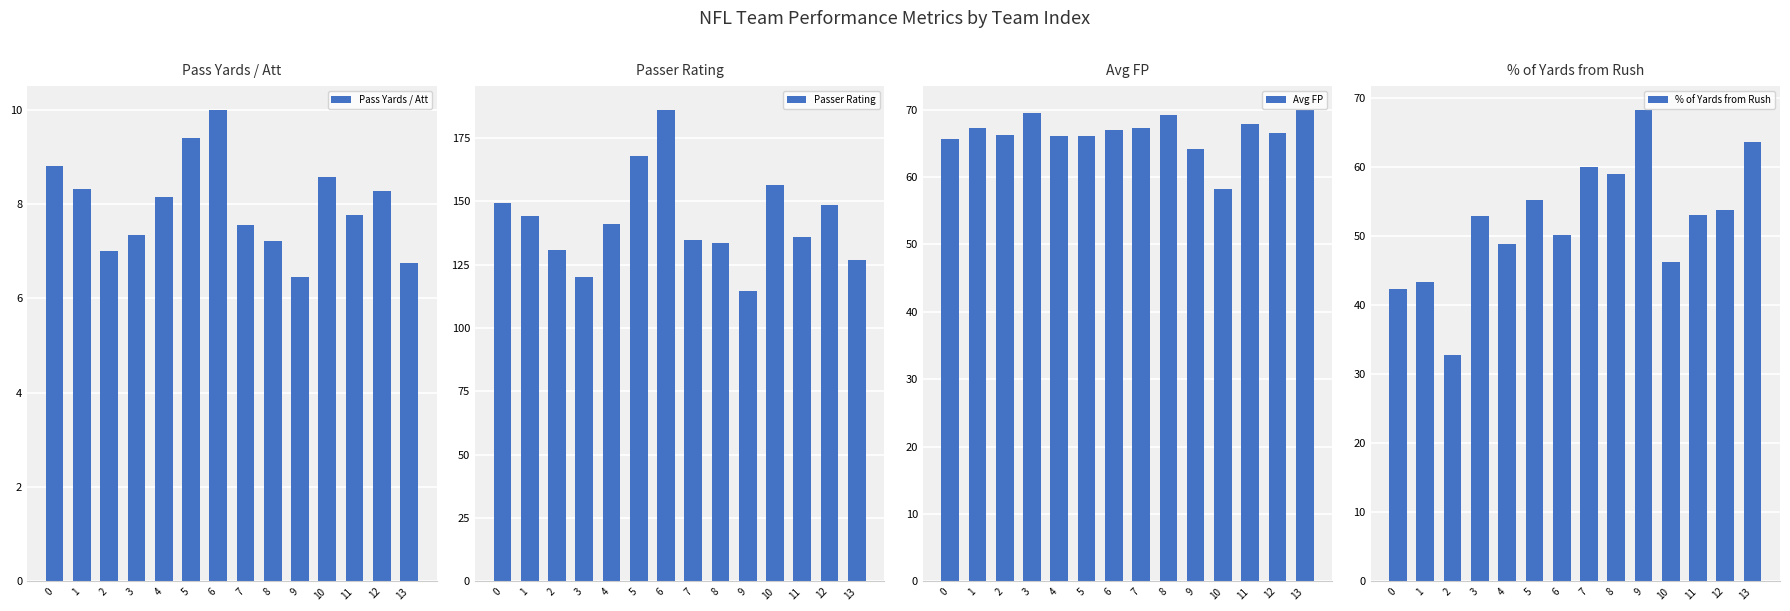

What is the difference between the maximum and second lowest values in the Avg FP series?

5.9